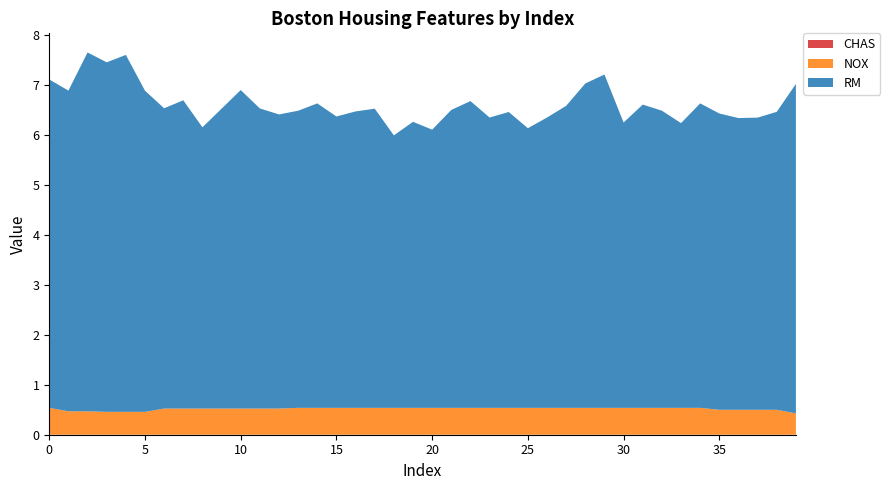

Reading left to right, what are all the values shown in this chart?

RM: 6.6	6.4	7.2	7.0	7.1	6.4	6.0	6.2	5.6	6.0	6.4	6.0	5.9	5.9	6.1	5.8	5.9	6.0	5.5	5.7	5.6	6.0	6.1	5.8	5.9	5.6	5.8	6.0	6.5	6.7	5.7	6.1	6.0	5.7	6.1	5.9	5.8	5.8	6.0	6.6
NOX: 0.5	0.5	0.5	0.5	0.5	0.5	0.5	0.5	0.5	0.5	0.5	0.5	0.5	0.5	0.5	0.5	0.5	0.5	0.5	0.5	0.5	0.5	0.5	0.5	0.5	0.5	0.5	0.5	0.5	0.5	0.5	0.5	0.5	0.5	0.5	0.5	0.5	0.5	0.5	0.4
CHAS: 0.0	0.0	0.0	0.0	0.0	0.0	0.0	0.0	0.0	0.0	0.0	0.0	0.0	0.0	0.0	0.0	0.0	0.0	0.0	0.0	0.0	0.0	0.0	0.0	0.0	0.0	0.0	0.0	0.0	0.0	0.0	0.0	0.0	0.0	0.0	0.0	0.0	0.0	0.0	0.0